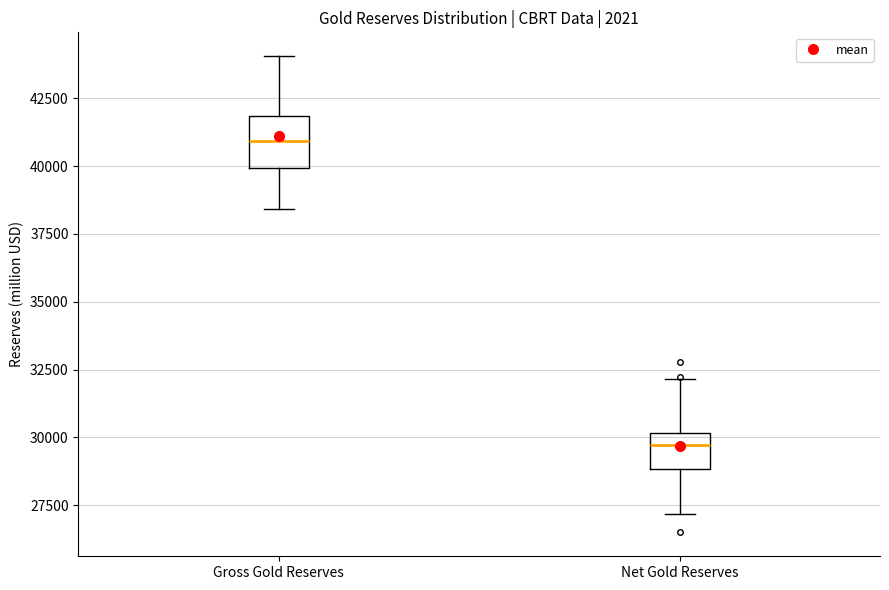

Which box has the lowest median line?

Net Gold Reserves